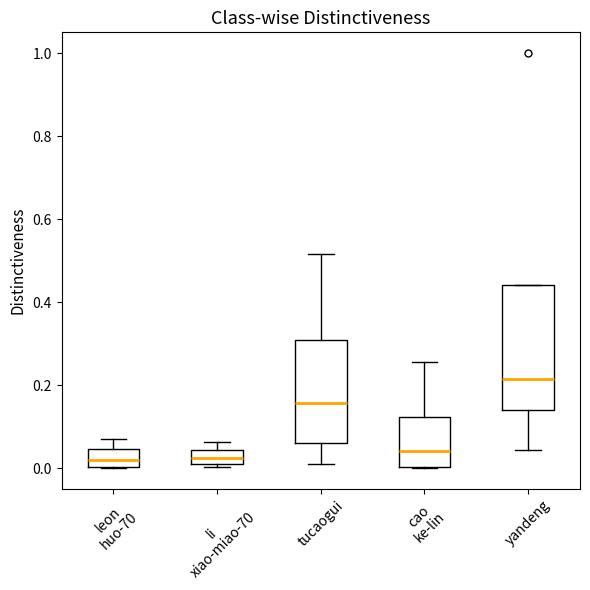

Reading left to right, transcribe this box plot: for each box, give where its median line is, the range the box spans, and where its two whiskers end, as read against the y-axis. The values are not printed on the chart, so give them approximately, as read against the axis.

leon huo-70: median 0.02, box 0.00 to 0.04, whiskers 0.00 to 0.06
li xiao-miao-70: median 0.02 (inside the box), box 0.02 to 0.04, whiskers 0.00 to 0.06
tucaogui: median 0.16, box 0.06 to 0.30, whiskers 0.00 to 0.52
cao ke-lin: median 0.04, box 0.00 to 0.12, whiskers 0.00 to 0.26
yandeng: median 0.22, box 0.14 to 0.44, whiskers 0.04 to 0.44